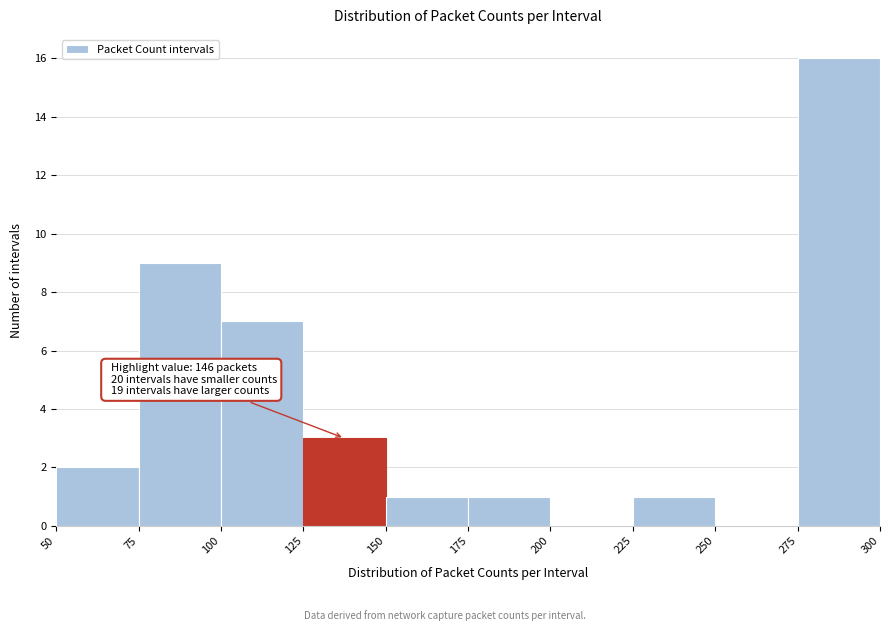

Over which range of the x-axis is the bar tallest?

275 to 300